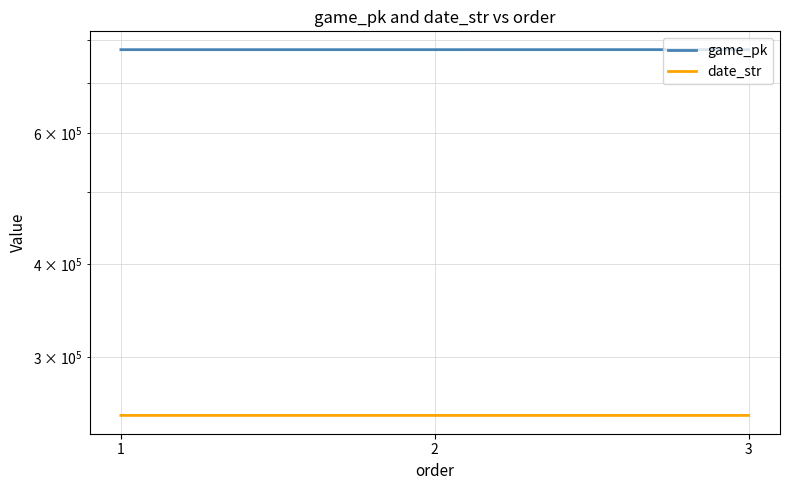

Does the chart display data point markers on the line(s)?

No